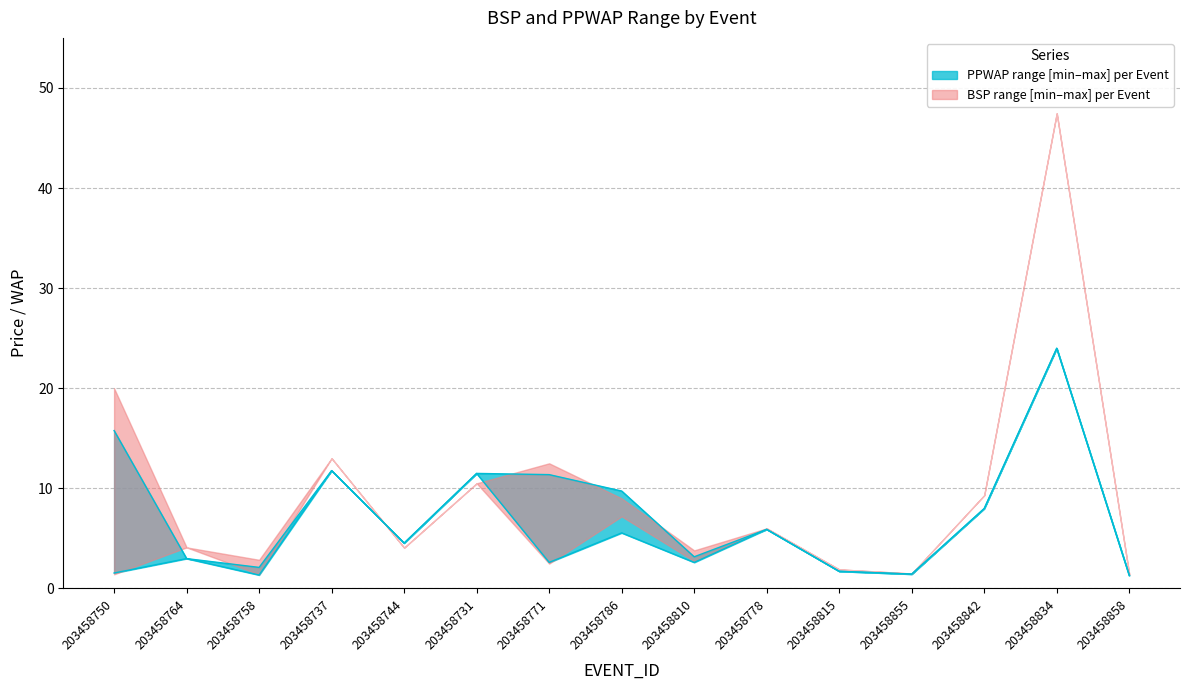

What is the label of the 4th point from the right?

203458855